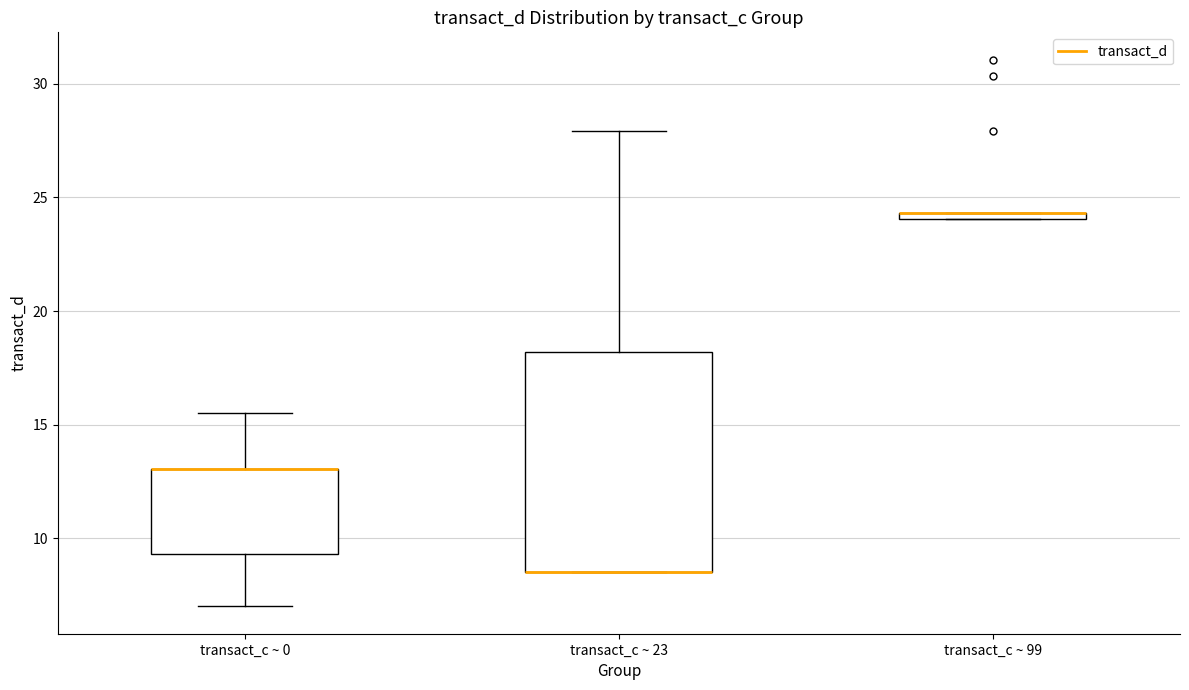

Comparing the boxes themselves (not the whiskers), which one is the tallest?

transact_c ~ 23